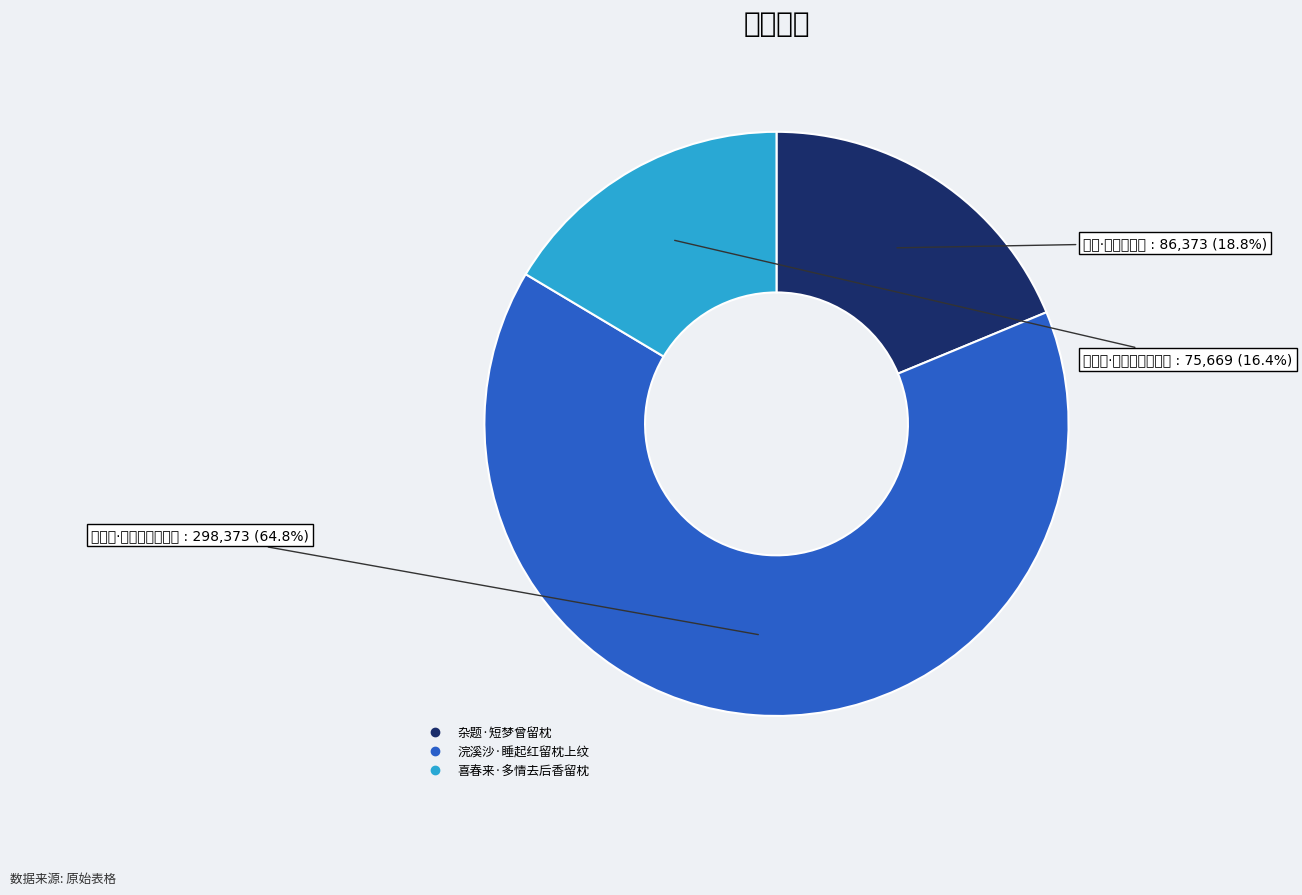

Which slice represents more than half of the pie?

浣溪沙·睡起红留枕上纹